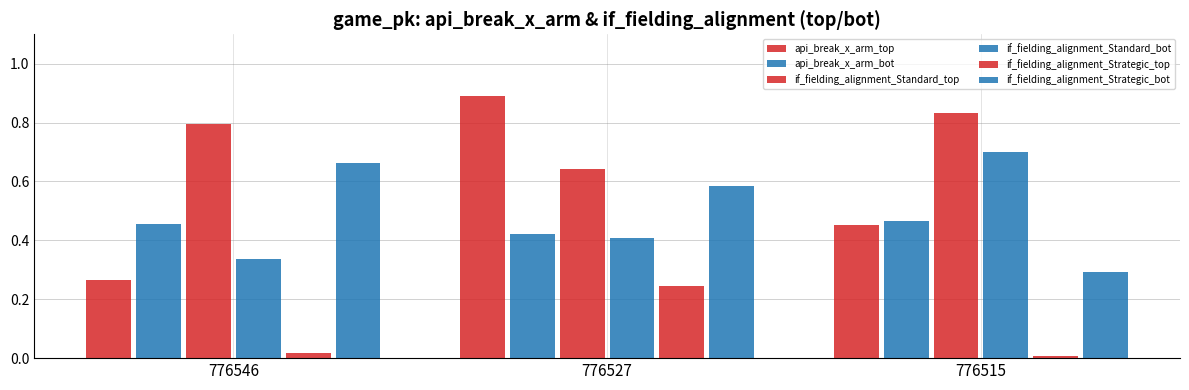

How many bars are there in total?

18